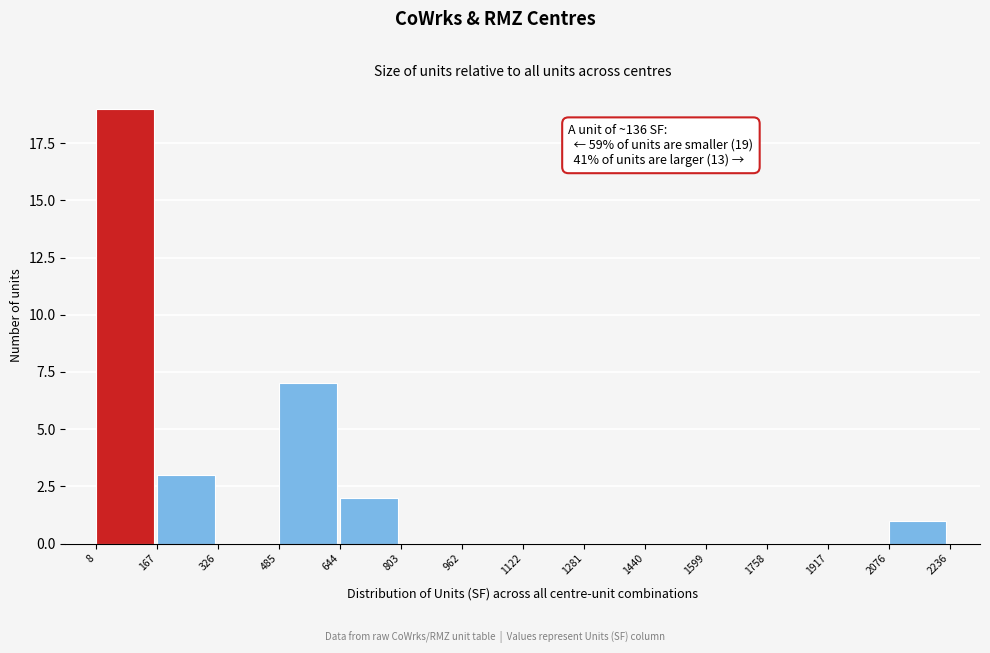

Over which range of the x-axis is the bar tallest?

8 to 167